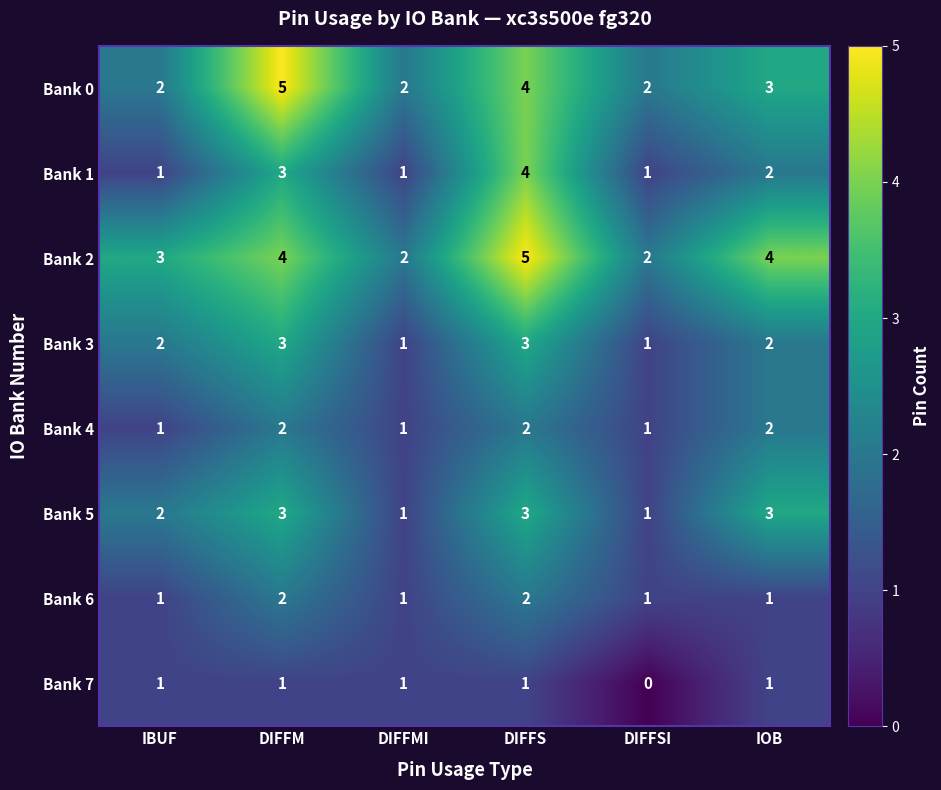

The Bank 2 series shows 4 at DIFFM. True or false?

True